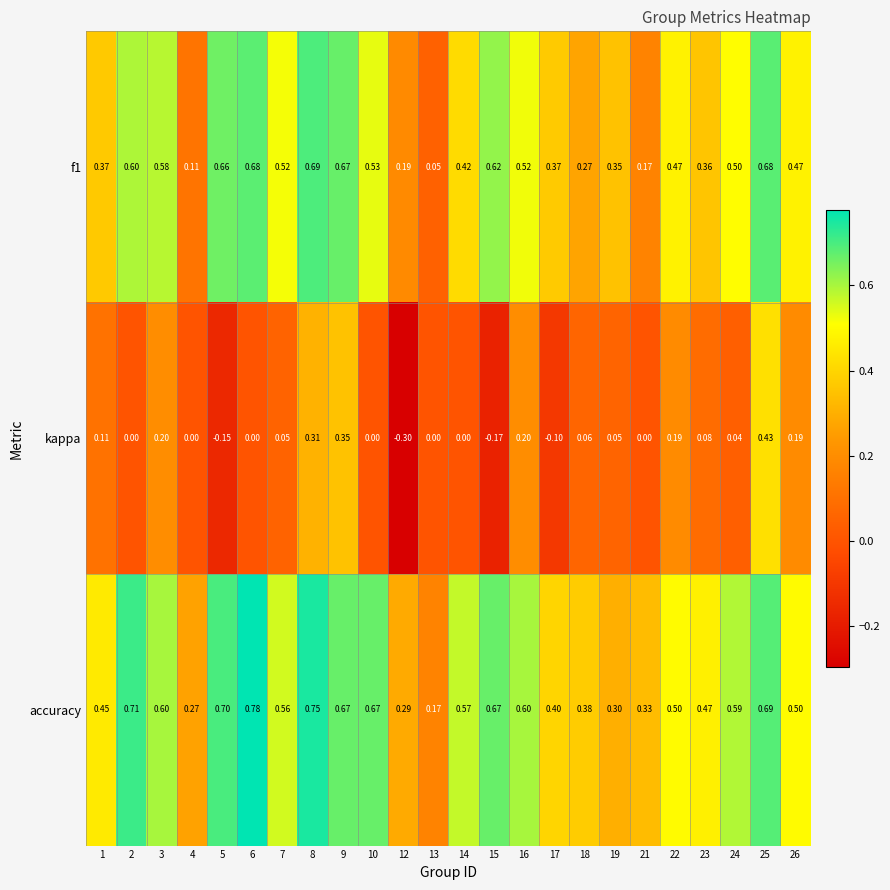

Which series changed the most between 8 and 19?

accuracy